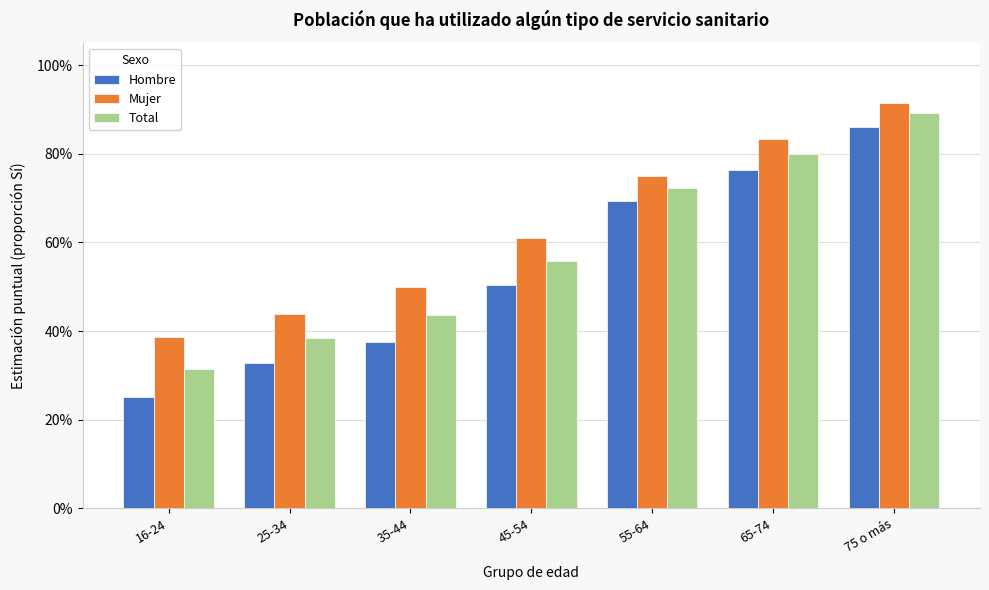

Does the chart contain any negative values?

No